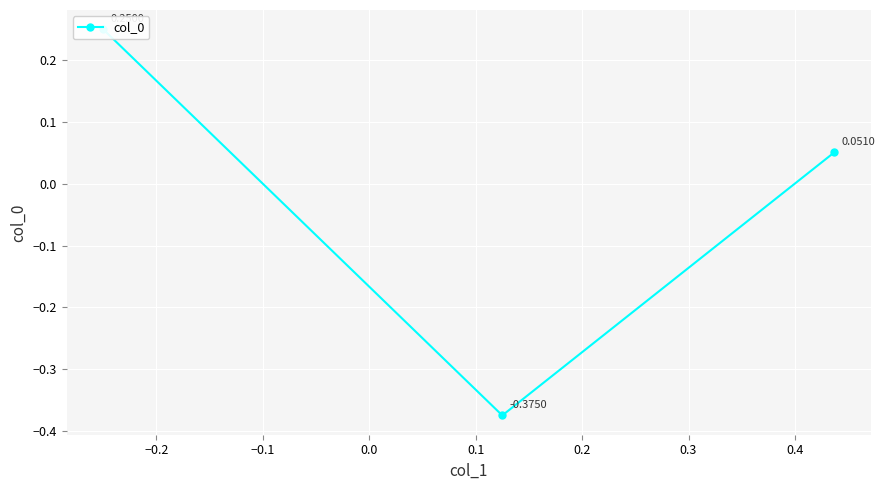

Reading left to right, transcribe all the data shown in this chart.

0.2	-0.4	0.1